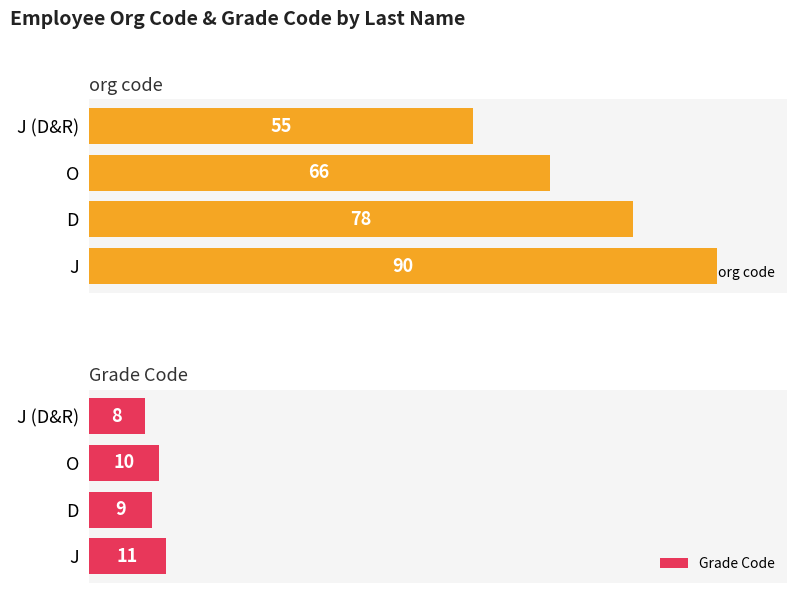

Rank the categories by org code value from lowest to highest.

J (D&R), O, D, J